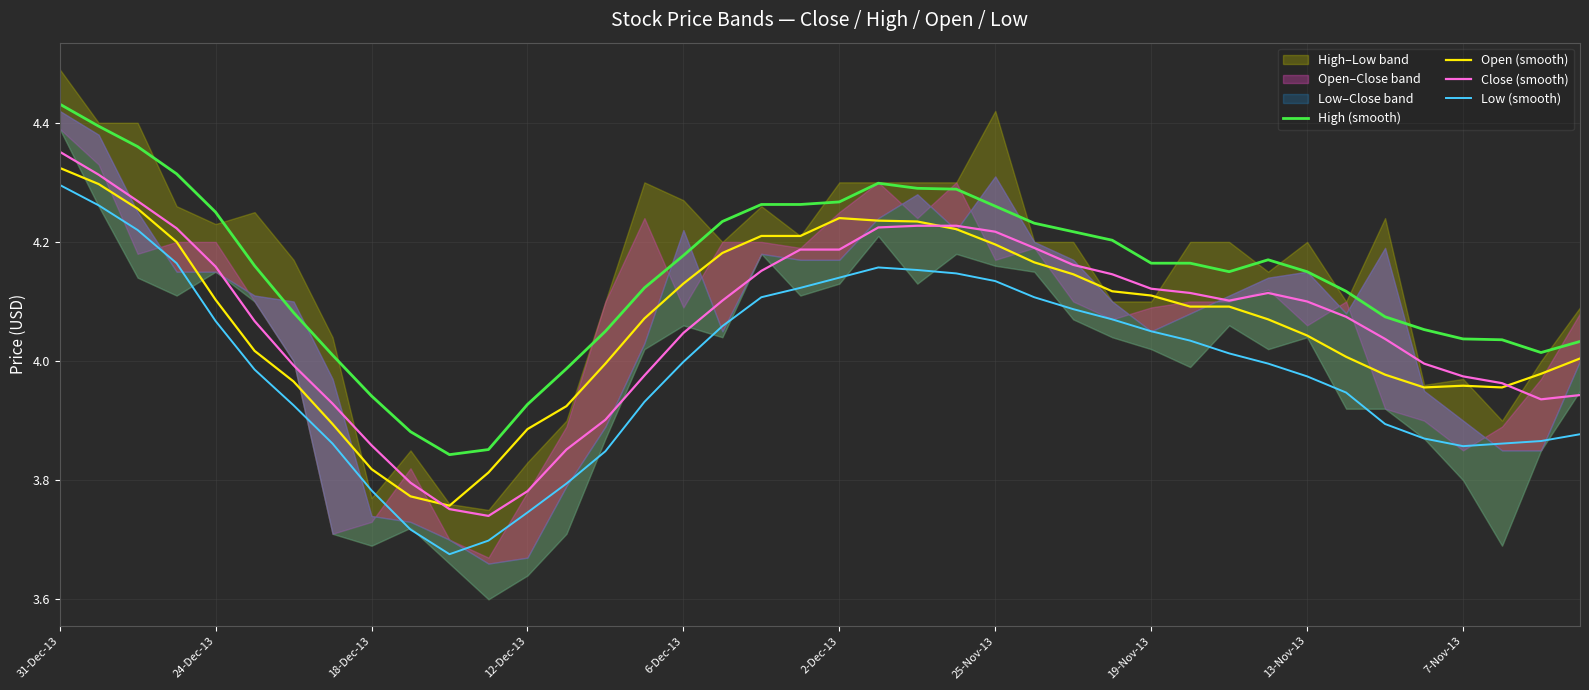

True or false: Close (smooth) and High (smooth) cross at least once.

False